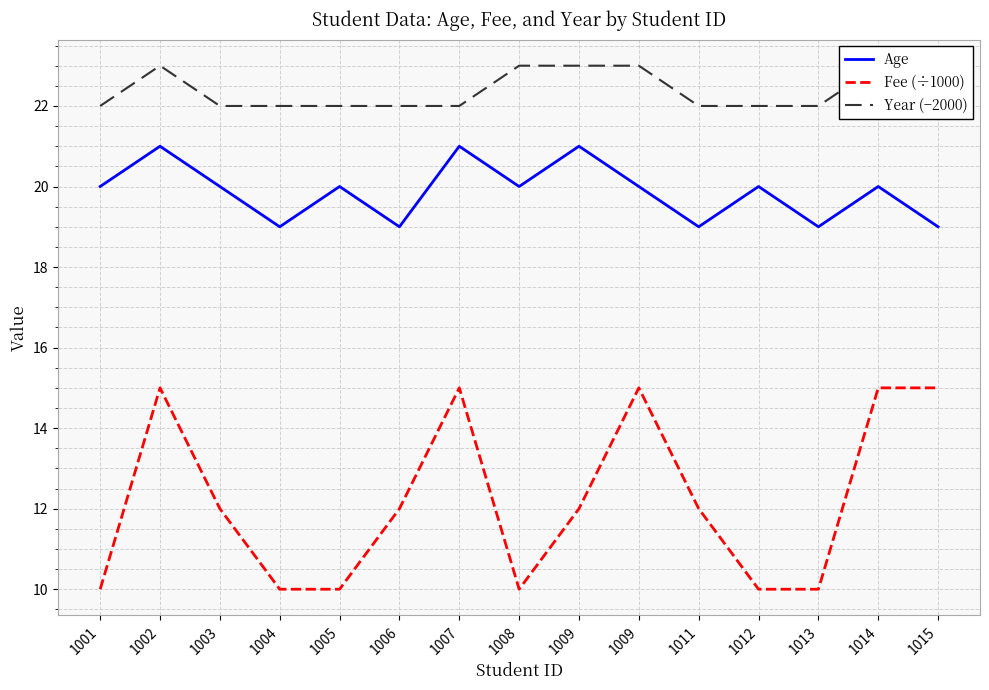

At how many categories does at least one series exceed 13?

15